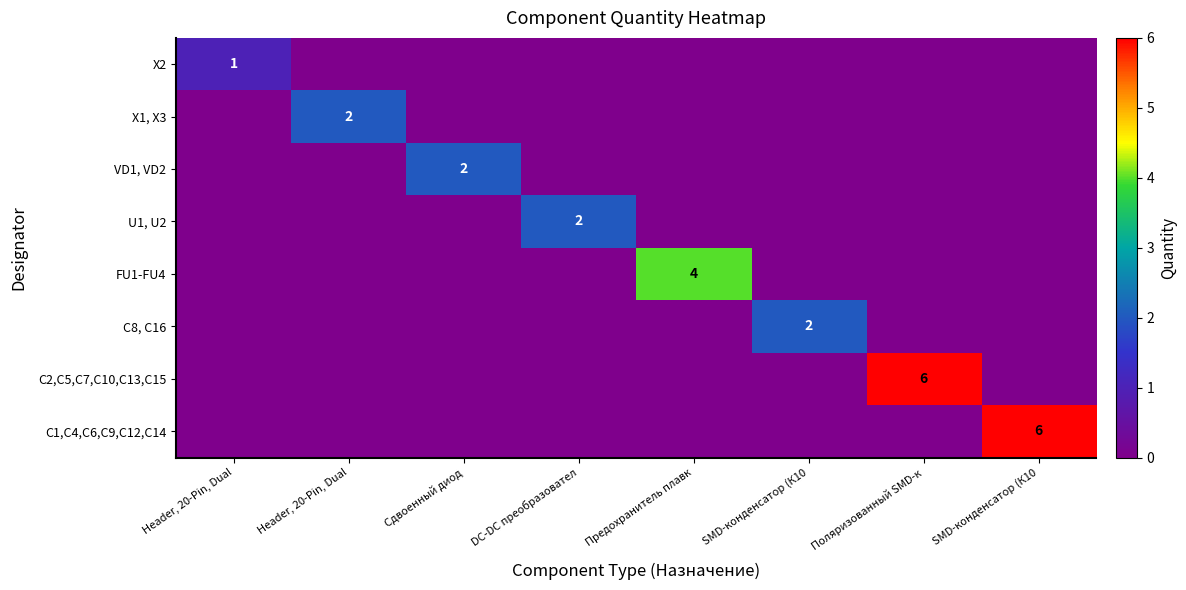

Which series has the widest spread of values?

C2,C5,C7,C10,C13,C15